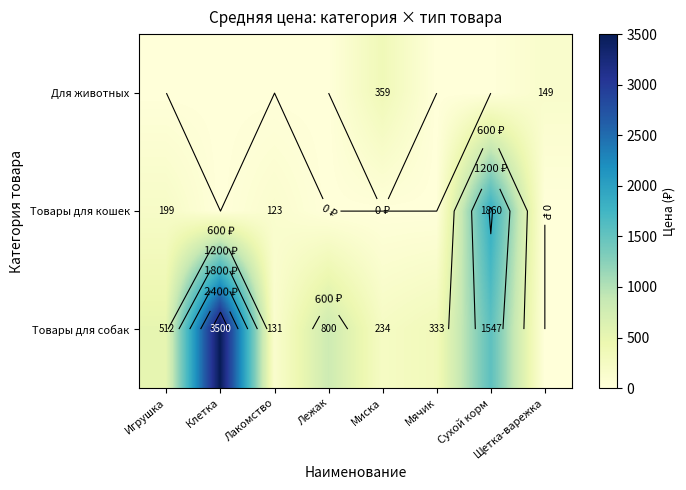

Reading left to right, extract all data points from this chart.

row_0: Игрушка=0.0	Клетка=0.0	Лакомство=0.0	Лежак=0.0	Миска=359.0	Мячик=0.0	Сухой корм=0.0	Щетка-варежка=149.0
row_1: Игрушка=199.0	Клетка=0.0	Лакомство=123.0	Лежак=0.0	Миска=0.0	Мячик=0.0	Сухой корм=1860.0	Щетка-варежка=0.0
row_2: Игрушка=512.0	Клетка=3500.0	Лакомство=131.5	Лежак=800.0	Миска=234.0	Мячик=333.3	Сухой корм=1547.5	Щетка-варежка=0.0